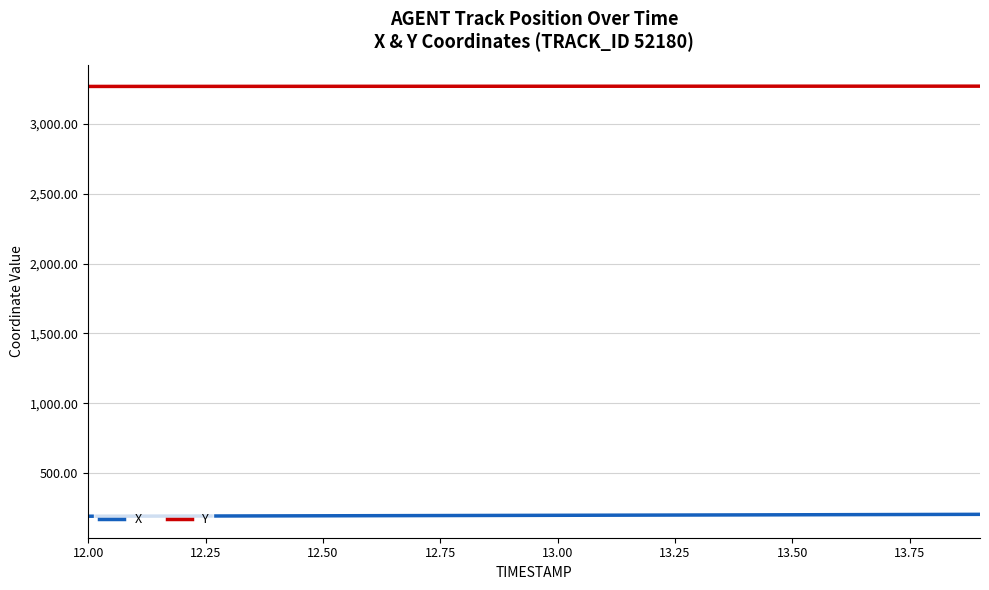

What is the sum of all Y values?

65371.8